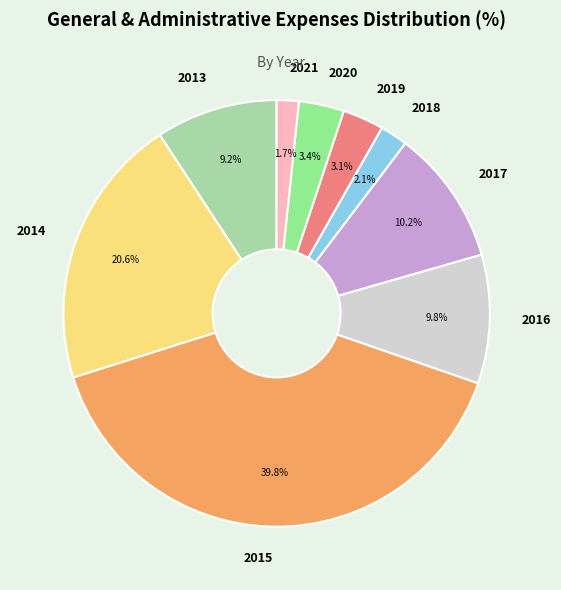

Is it true that 2018 is 15% of the pie?

False